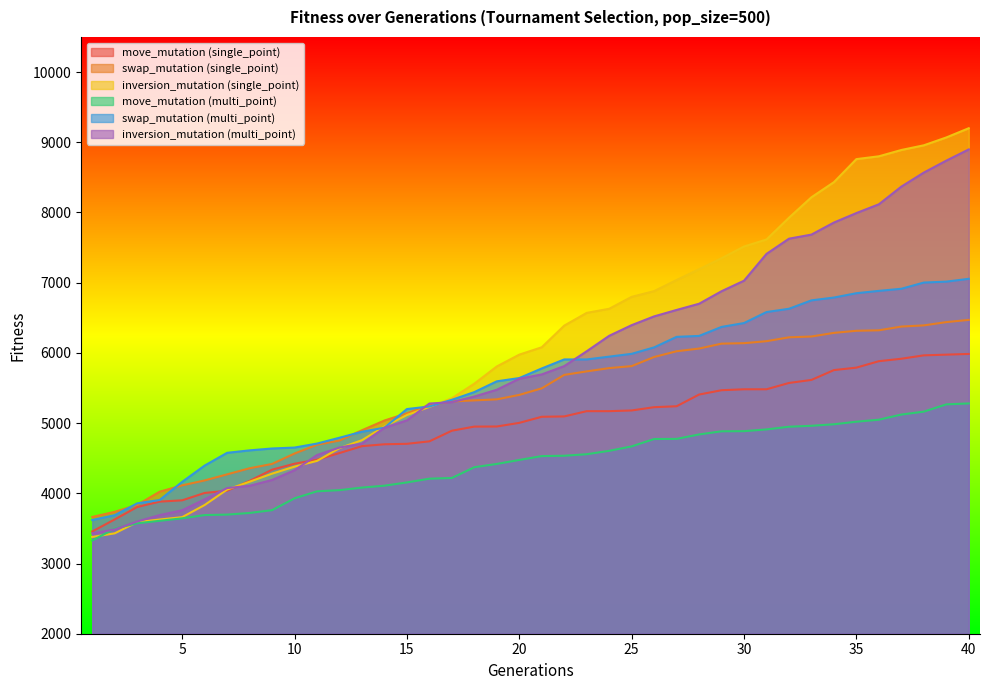

What is the difference between the maximum and minimum values in the swap_mutation (multi_point) series?

3435.0